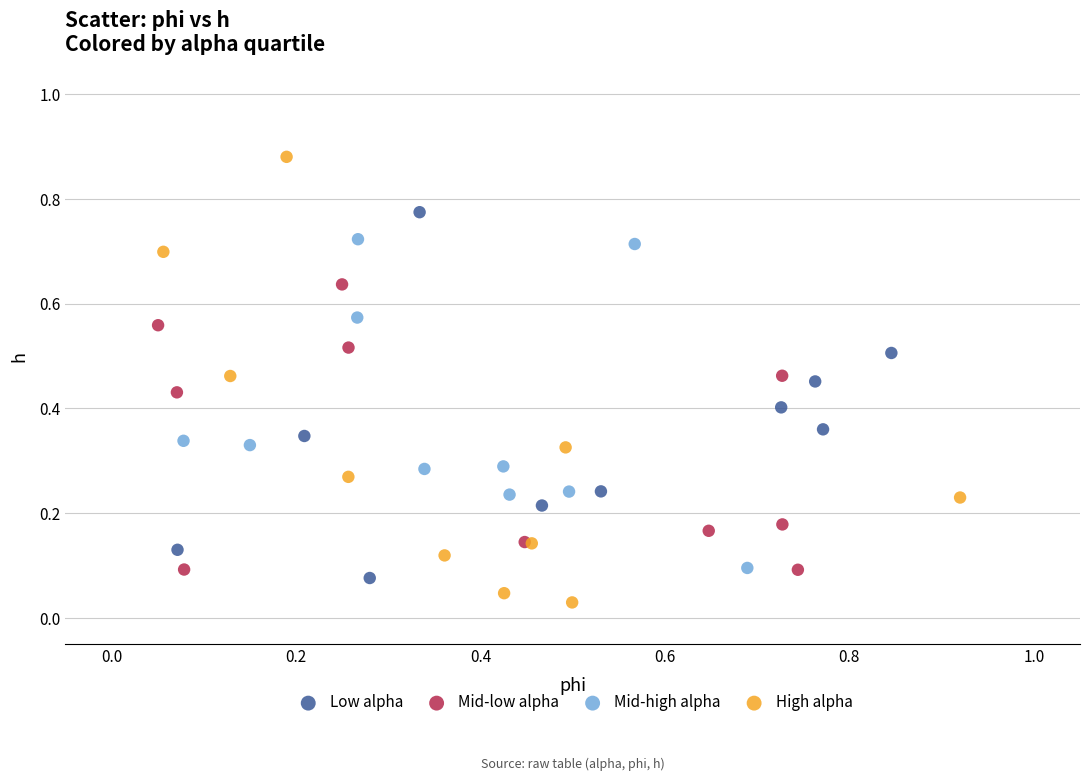

Which series has the largest Y range (max minus min)?

High alpha